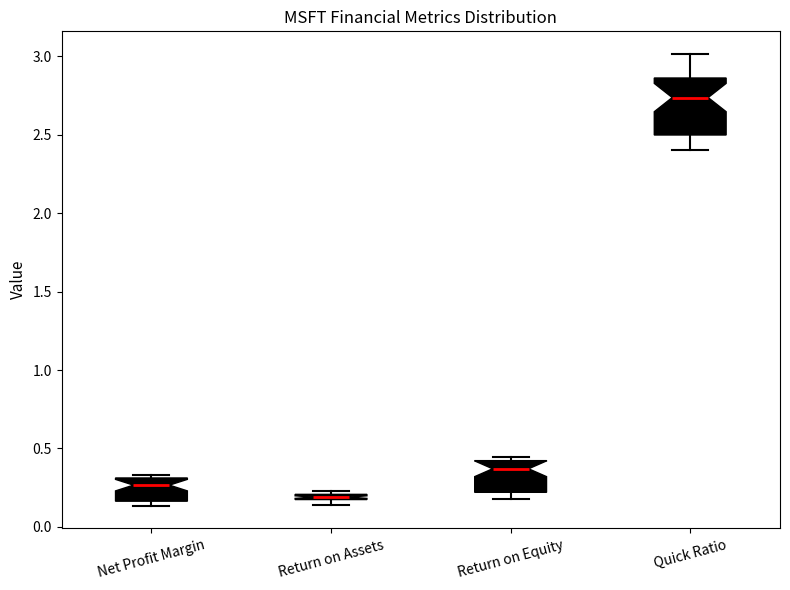

Which box is the tallest, from its lower edge to its upper edge?

Quick Ratio